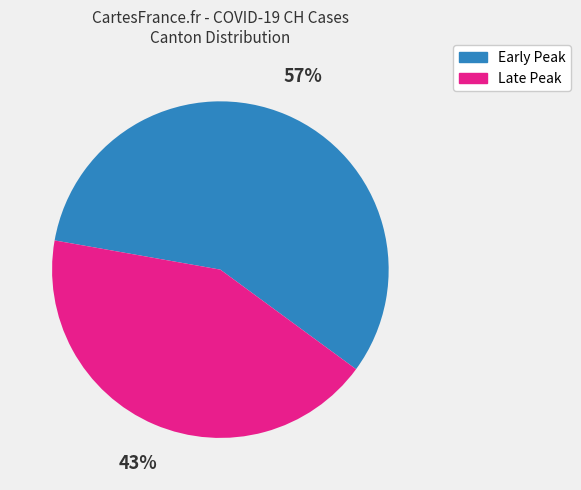

Is there any slice that represents more than half of the pie?

Yes